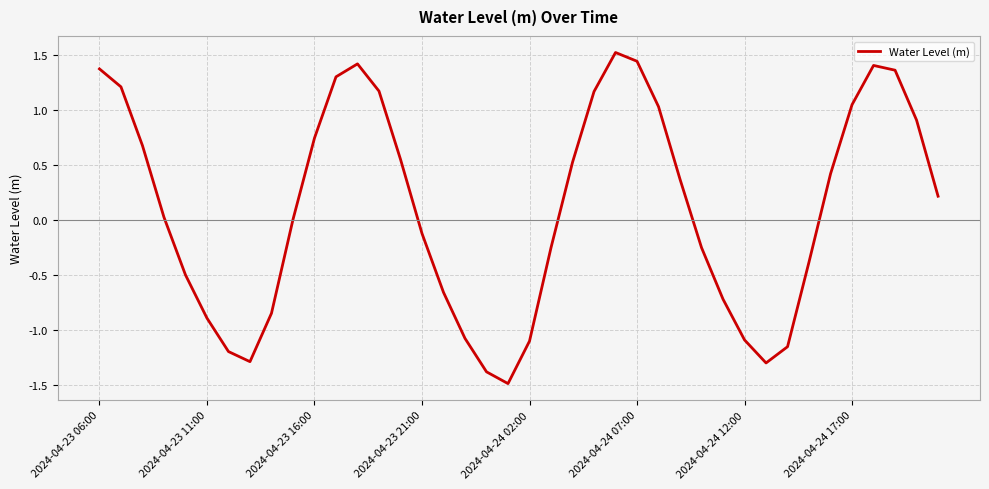

What is the difference between the maximum and minimum values?

3.0